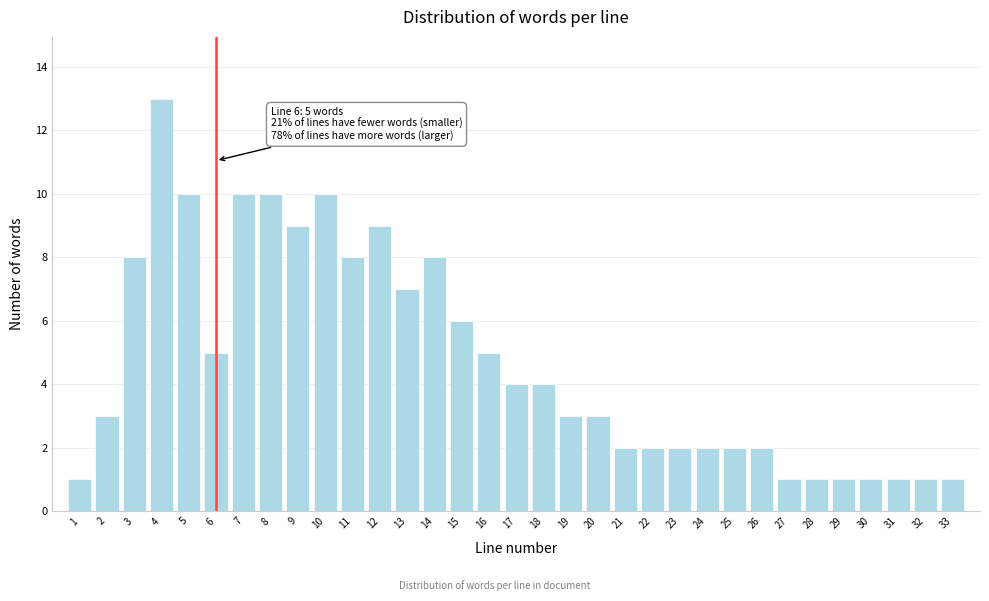

Between 28 and 23, which is larger?

23